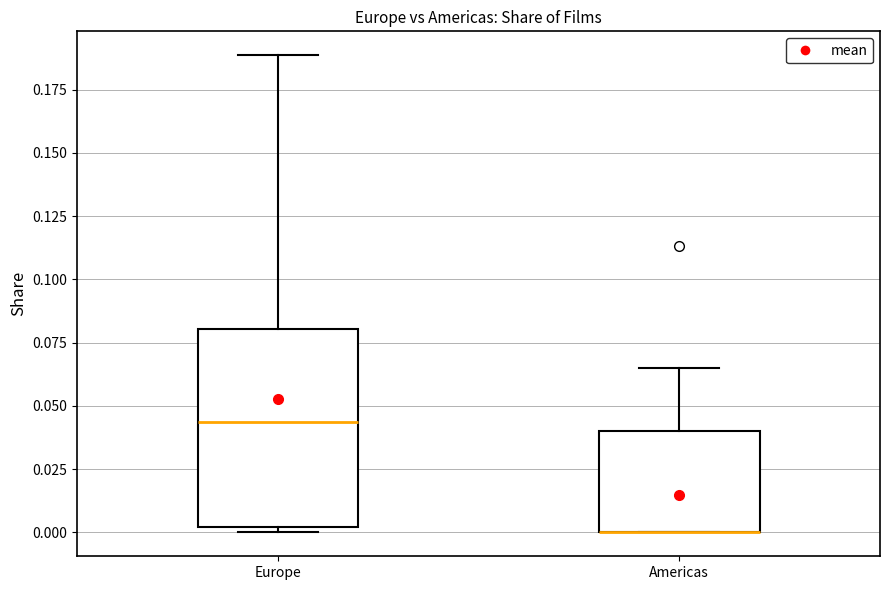

Reading left to right, transcribe this box plot: for each box, give where its median line is, the range the box spans, and where its two whiskers end, as read against the y-axis. The values are not printed on the chart, so give them approximately, as read against the axis.

Europe: median 0.045, box 0.000 to 0.080, whiskers 0.000 (just below the box's lower edge) to 0.190
Americas: median 0.000 (drawn on the box's lower edge), box 0.000 to 0.040, whiskers 0.000 to 0.065